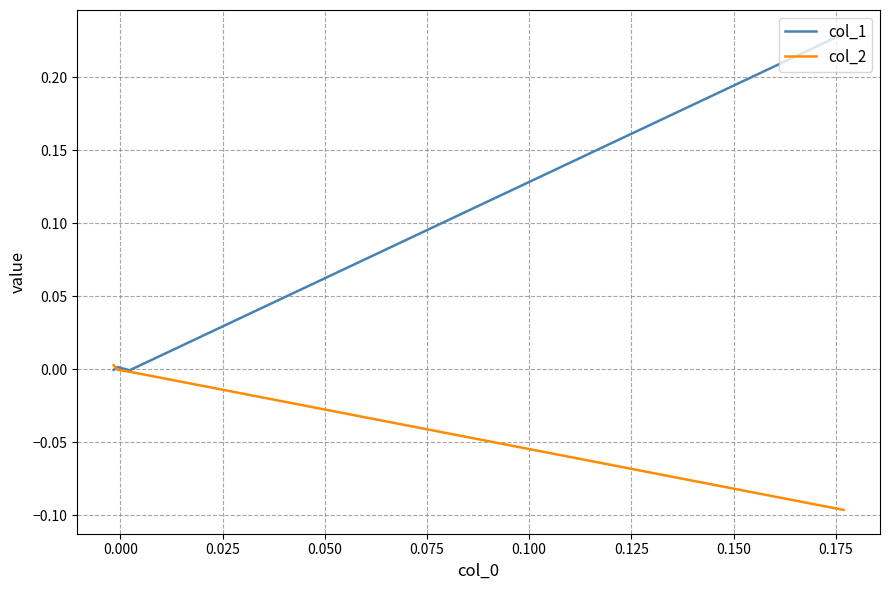

Rank the series by their maximum value, from lowest to highest.

col_2, col_1